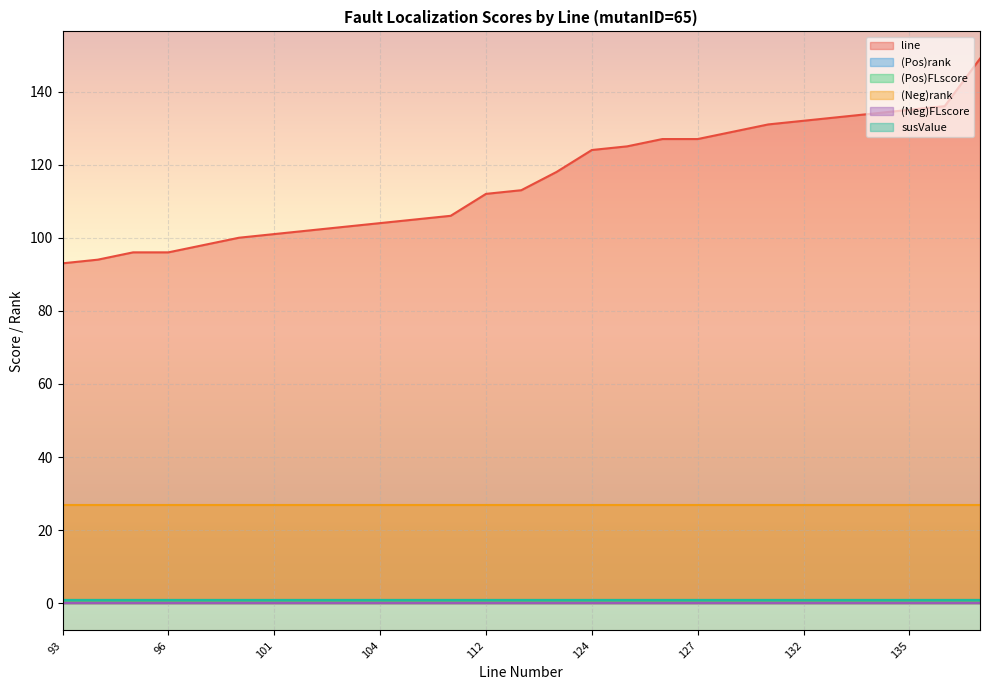

Where is susValue nearest to the value 1?

93